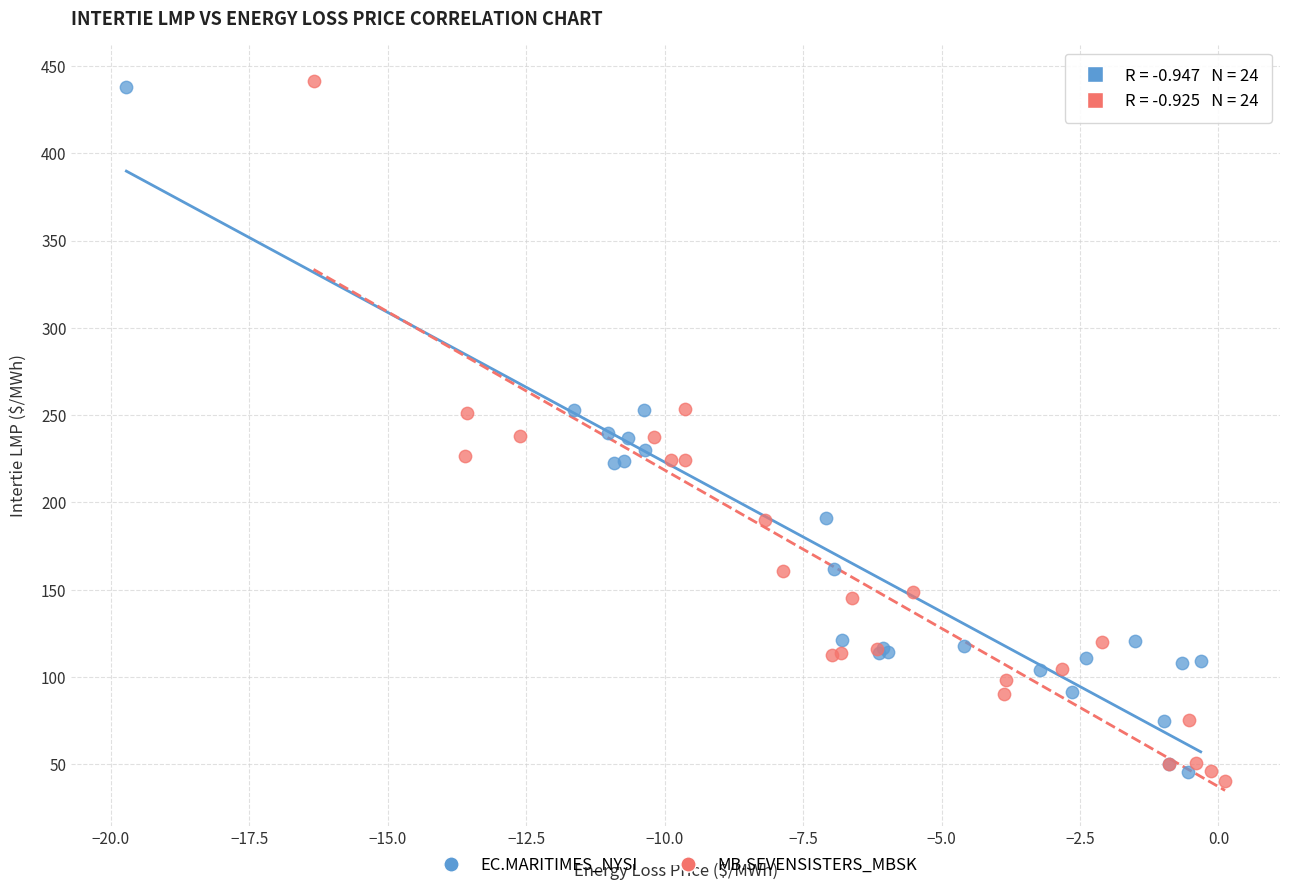

Which series has the widest spread of Y values?

MB.SEVENSISTERS_MBSK